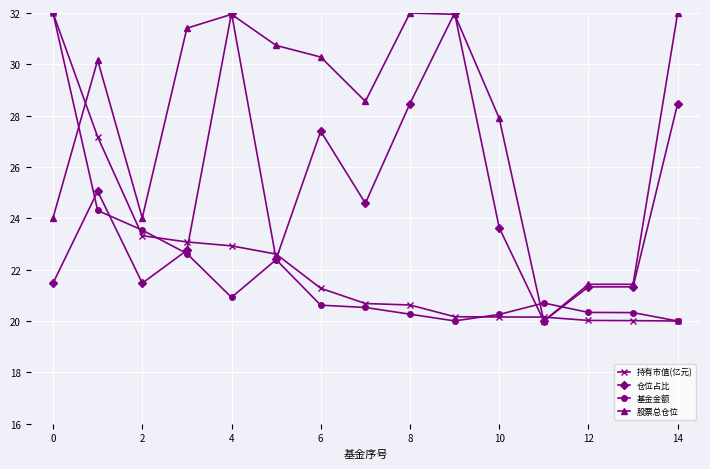

What is the lowest value of the 持有市值(亿元) series?

20.0